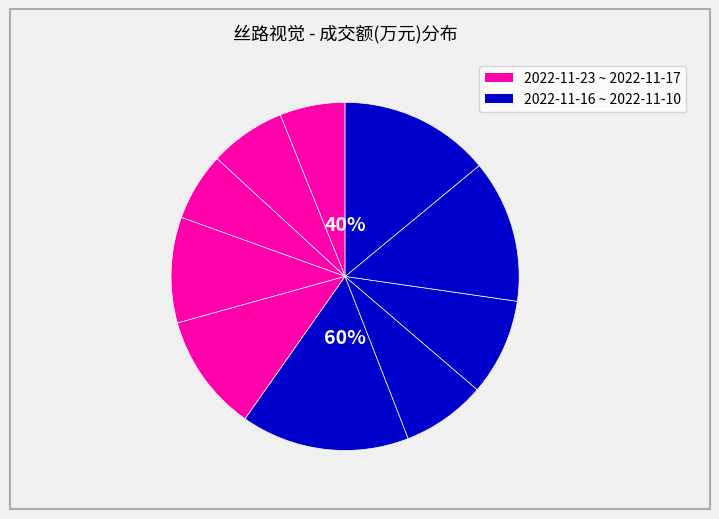

What portion of the pie excludes 2022-11-15?

92.2%